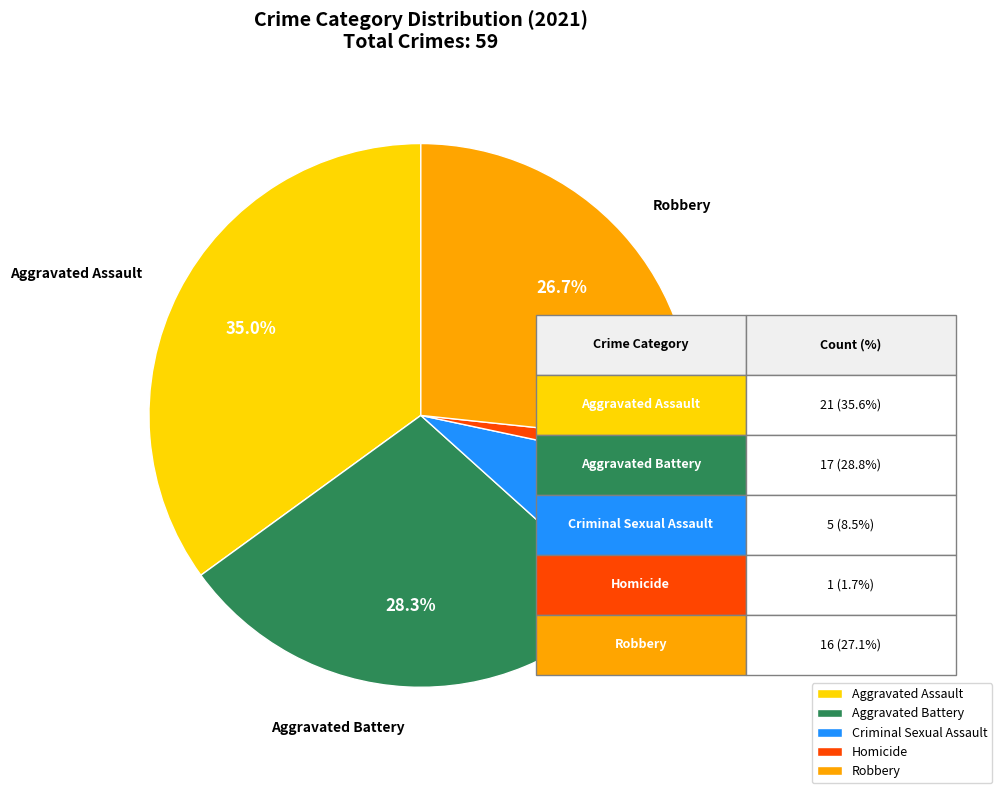

Rank the categories by value from highest to lowest.

Aggravated Assault, Aggravated Battery, Robbery, Criminal Sexual Assault, Homicide